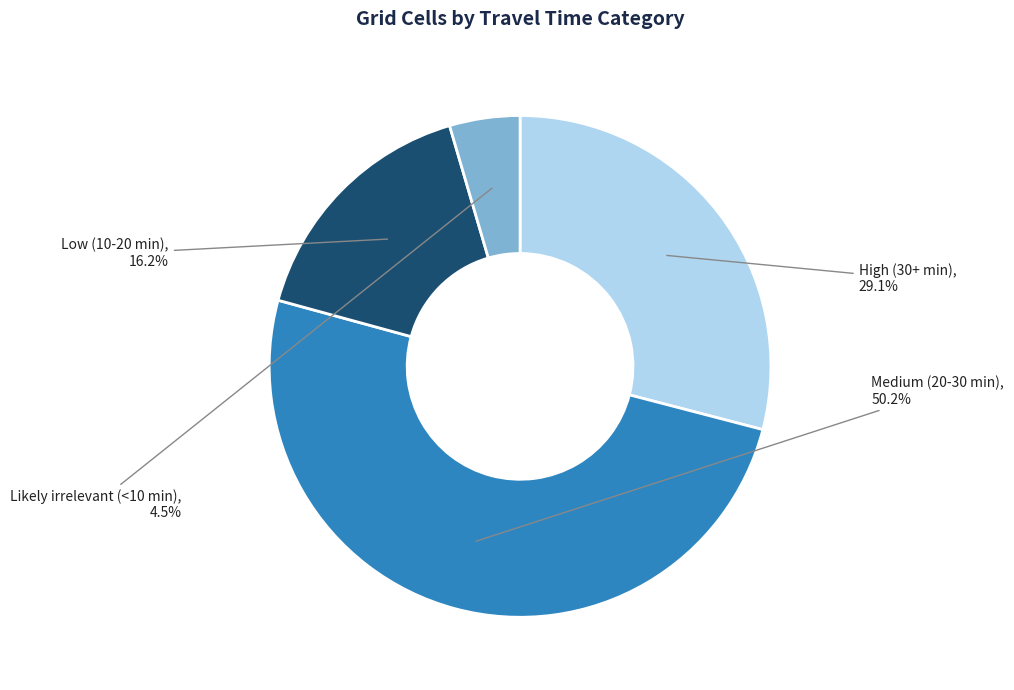

How many segments does this pie chart have?

4